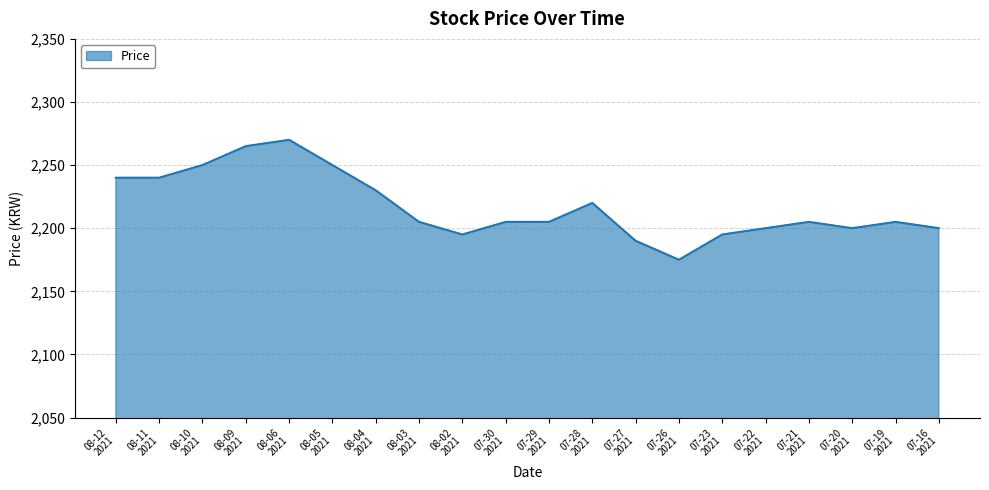

Which category has the lowest value across all series?

07-26
2021